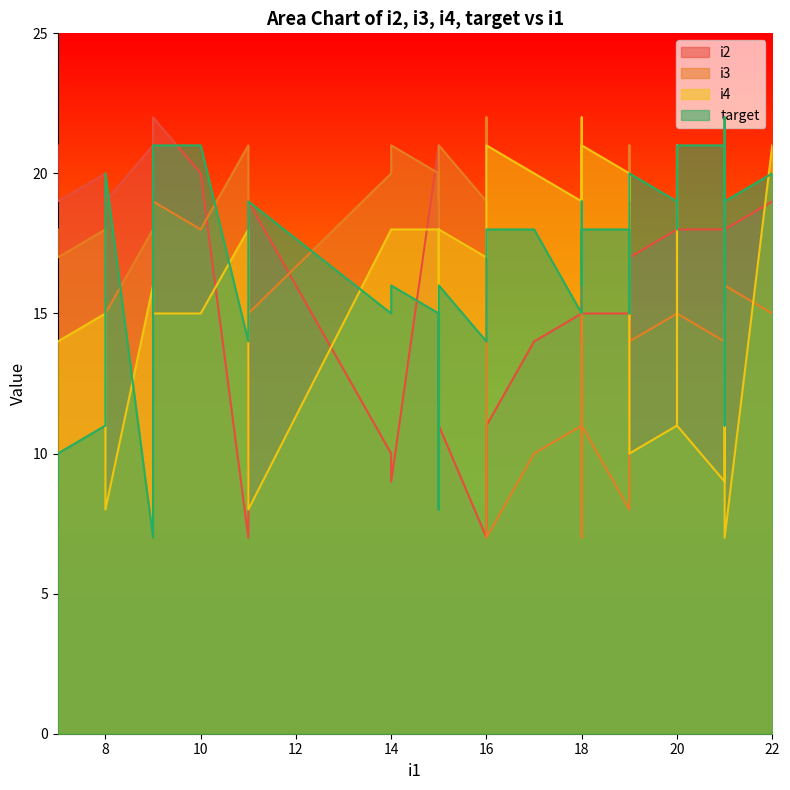

Where do target and i3 first cross each other?

1 and 2